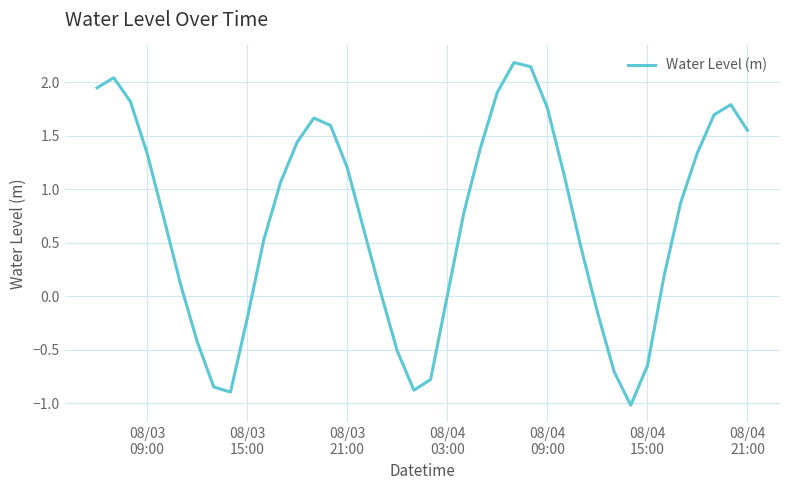

What is the greatest value displayed?

2.2